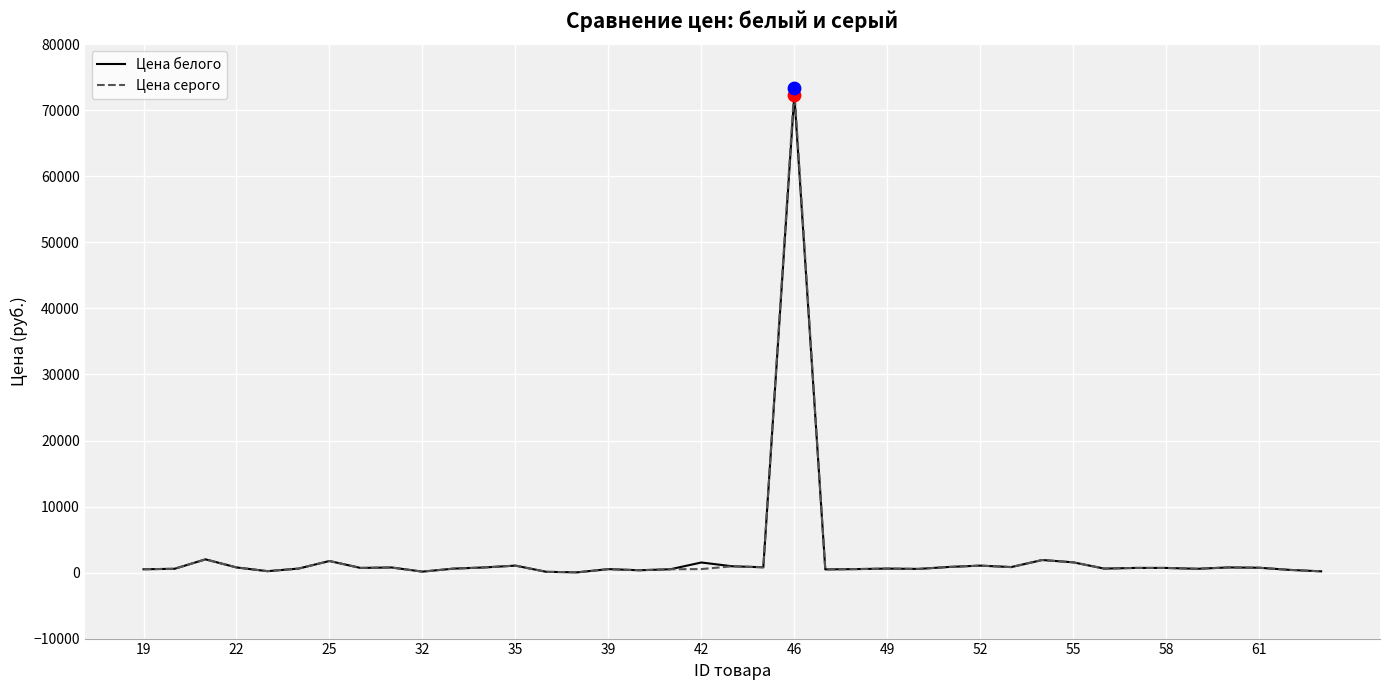

What is the maximum value for Цена серого?

73350